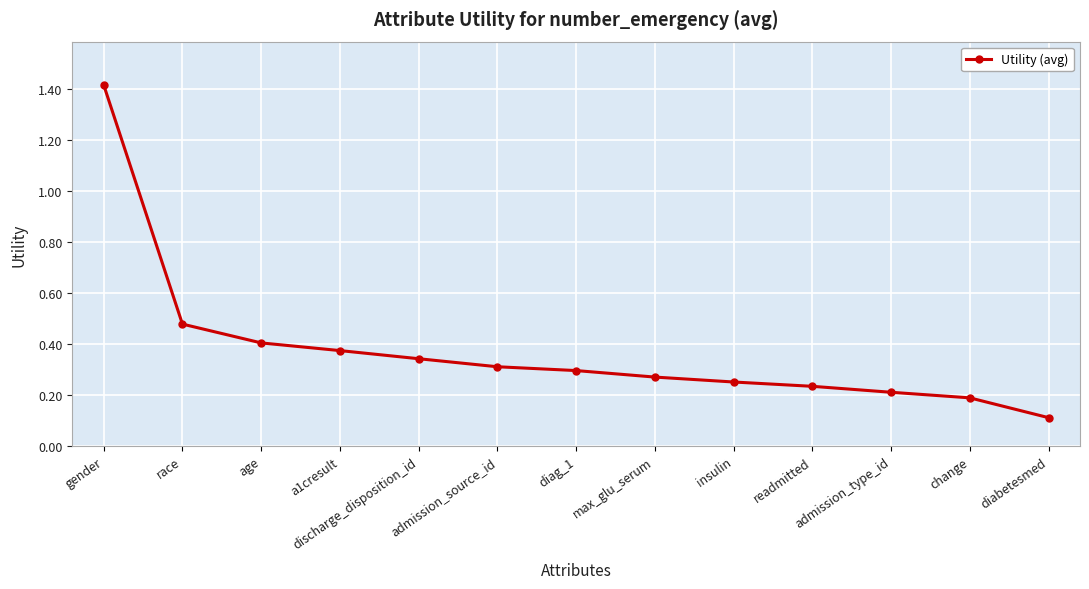

Is it true that the value at max_glu_serum is 0.4?

False